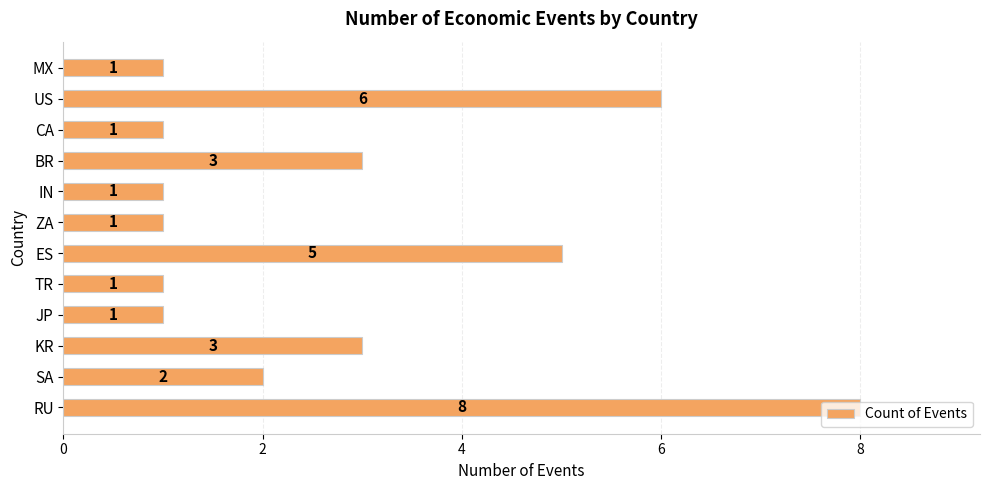

What is the average value?

3